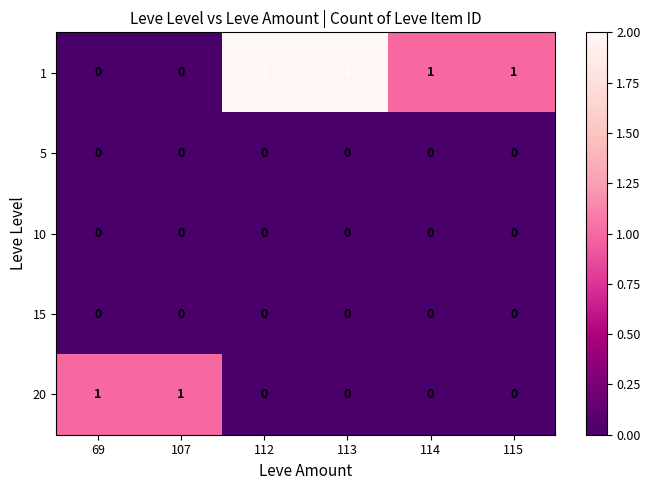

Where does the 1 series first go above 1?

112